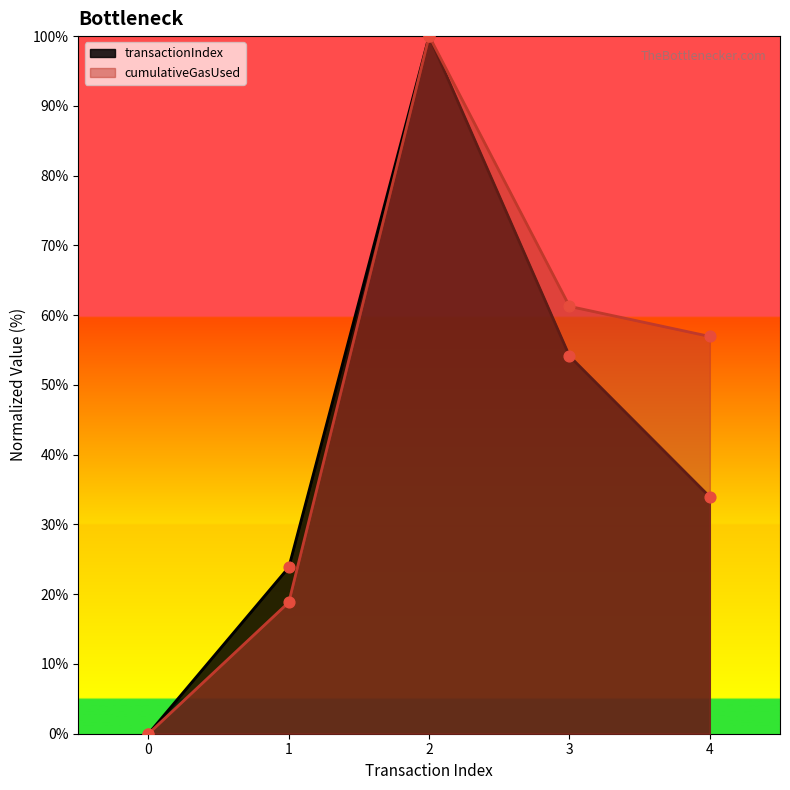

What are all the series names shown in the legend?

transactionIndex, cumulativeGasUsed